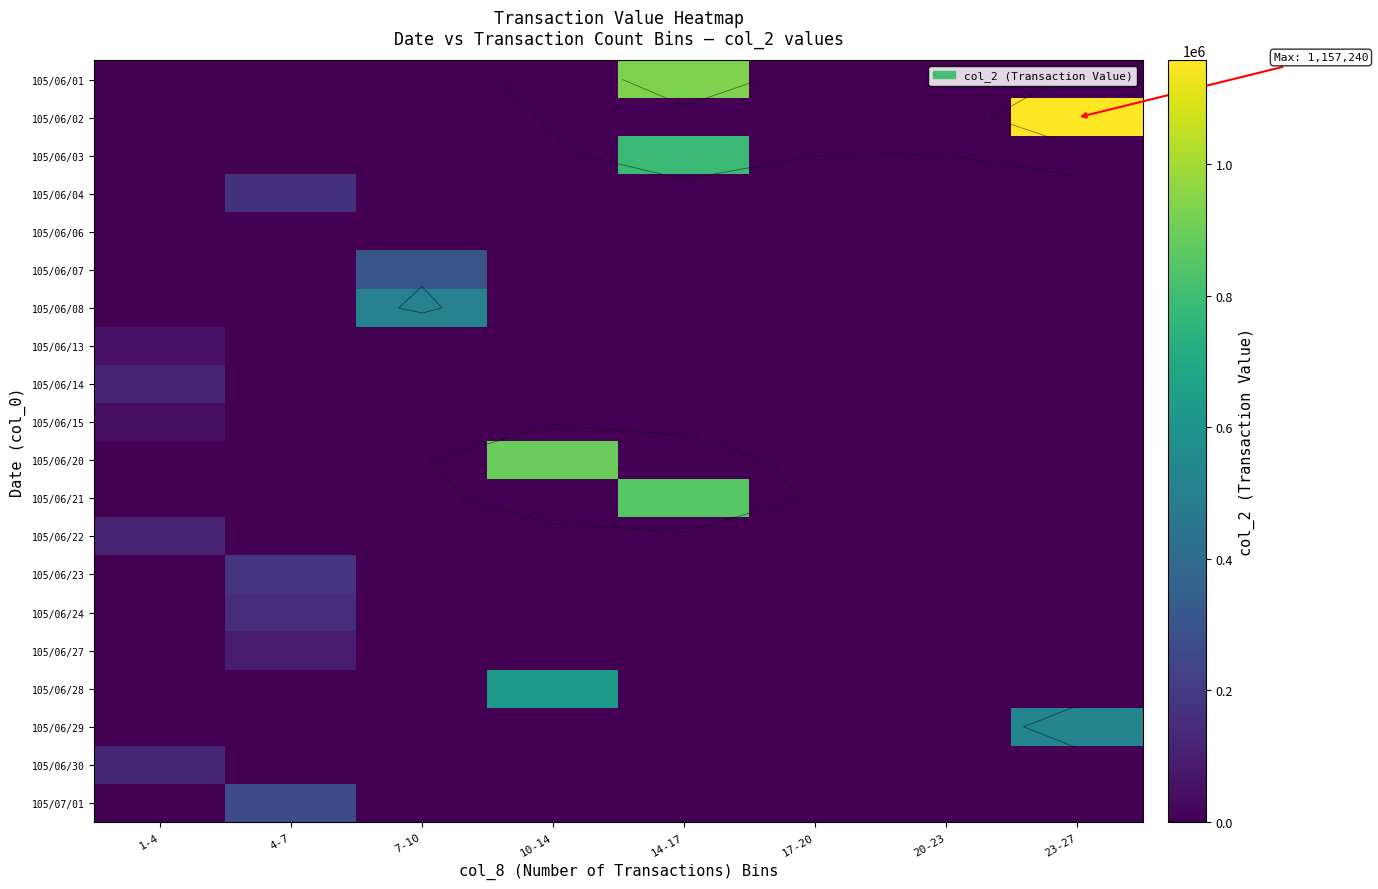

Read the 105/06/24 value at 4-7, to the nearest 10.

149190